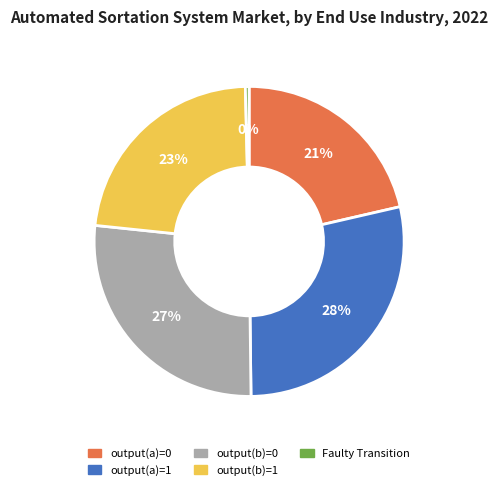

Is there any slice that represents more than half of the pie?

No